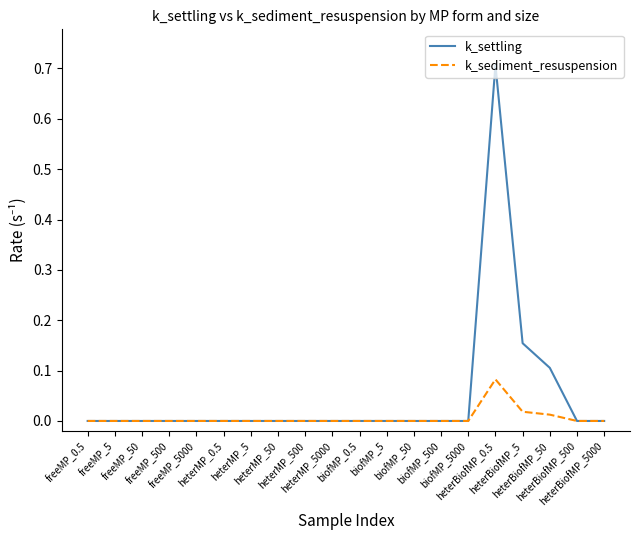

Rank the series by their average value, from highest to lowest.

k_settling, k_sediment_resuspension